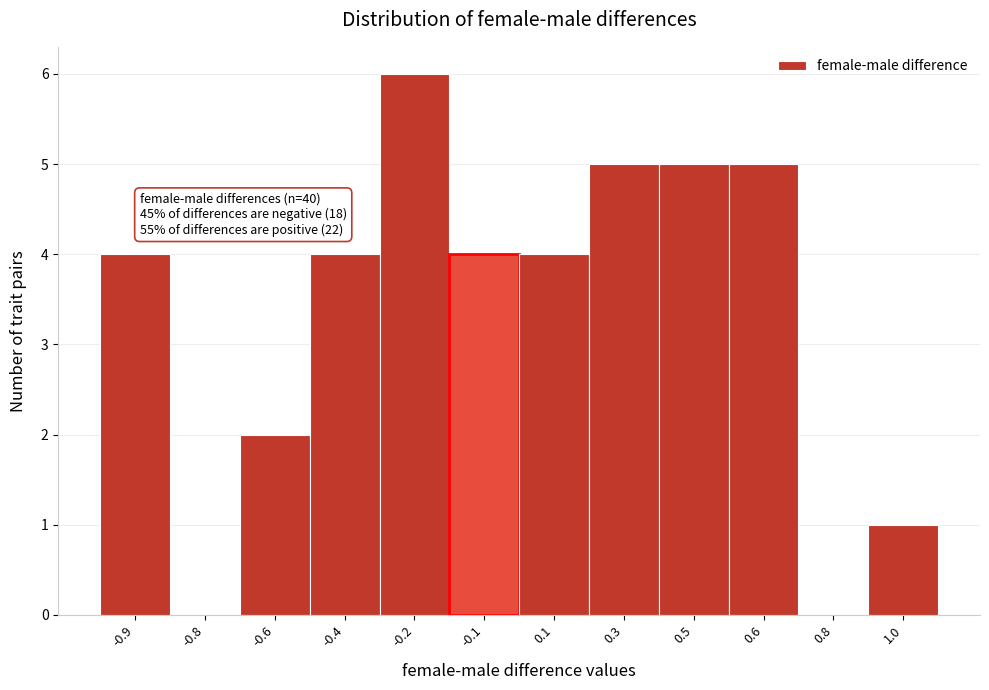

Reading right to left, list all the values displayed in this chart.

1.0=1	0.8=0	0.6=5	0.5=5	0.3=5	0.1=4	-0.1=4	-0.2=6	-0.4=4	-0.6=2	-0.8=0	-0.9=4